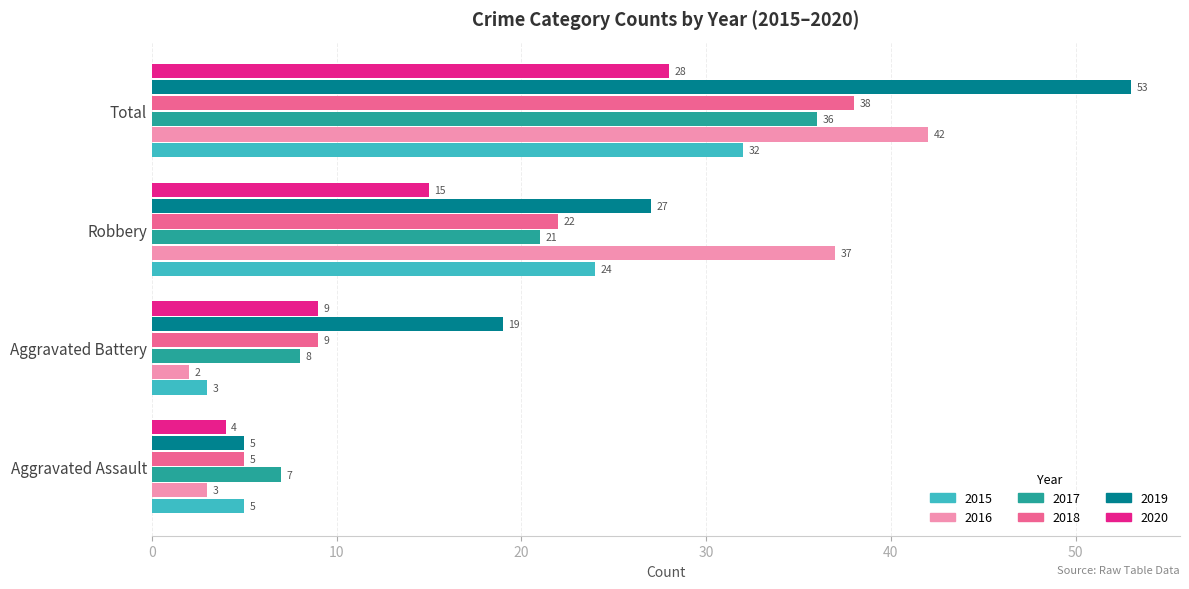

What are all the series names shown in the legend?

2015, 2016, 2017, 2018, 2019, 2020